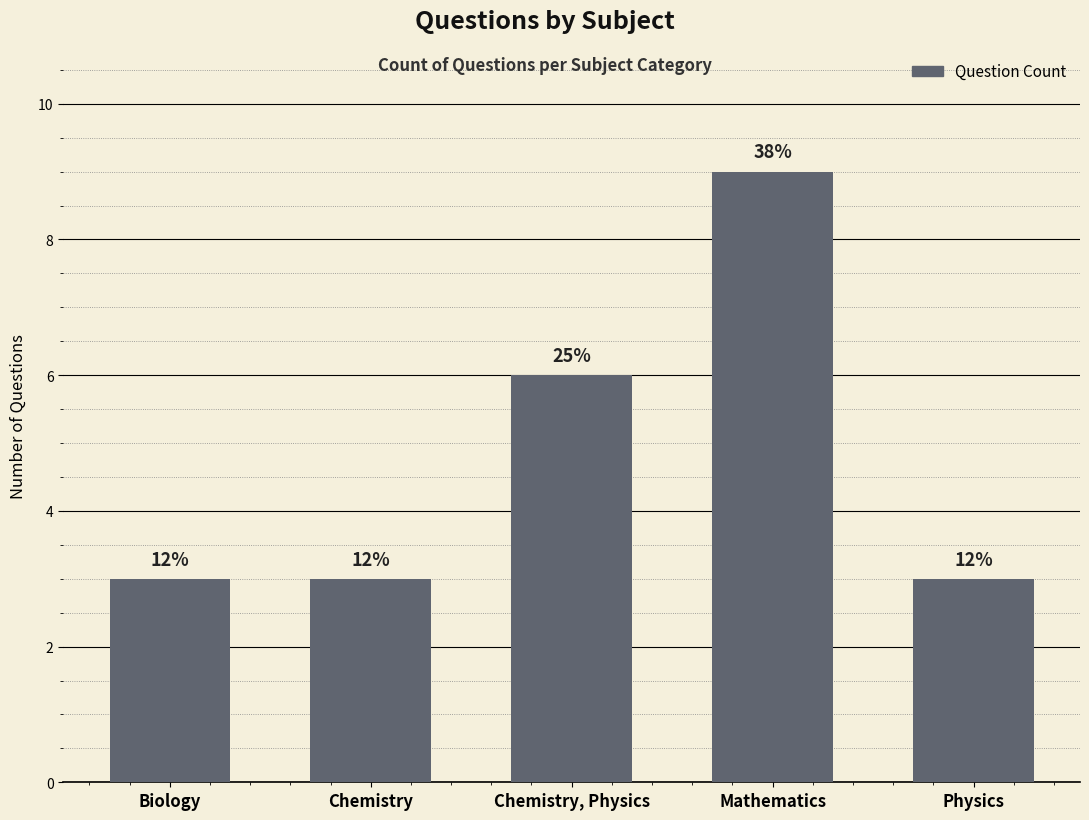

Are the bars horizontal?

No